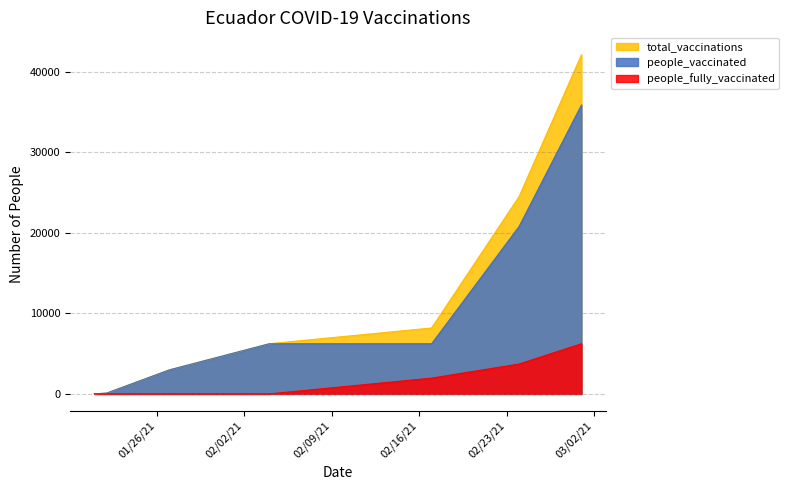

At which label does people_vaccinated reach its peak?

2021-03-01